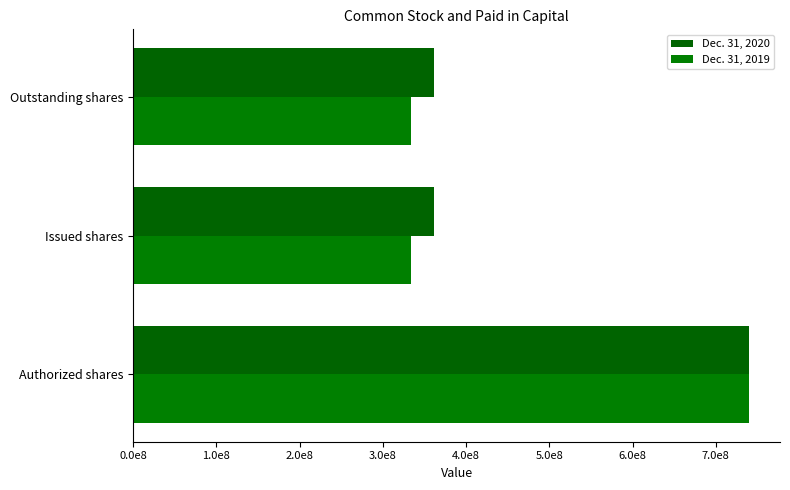

At which category is the sum across all series the highest?

Authorized shares